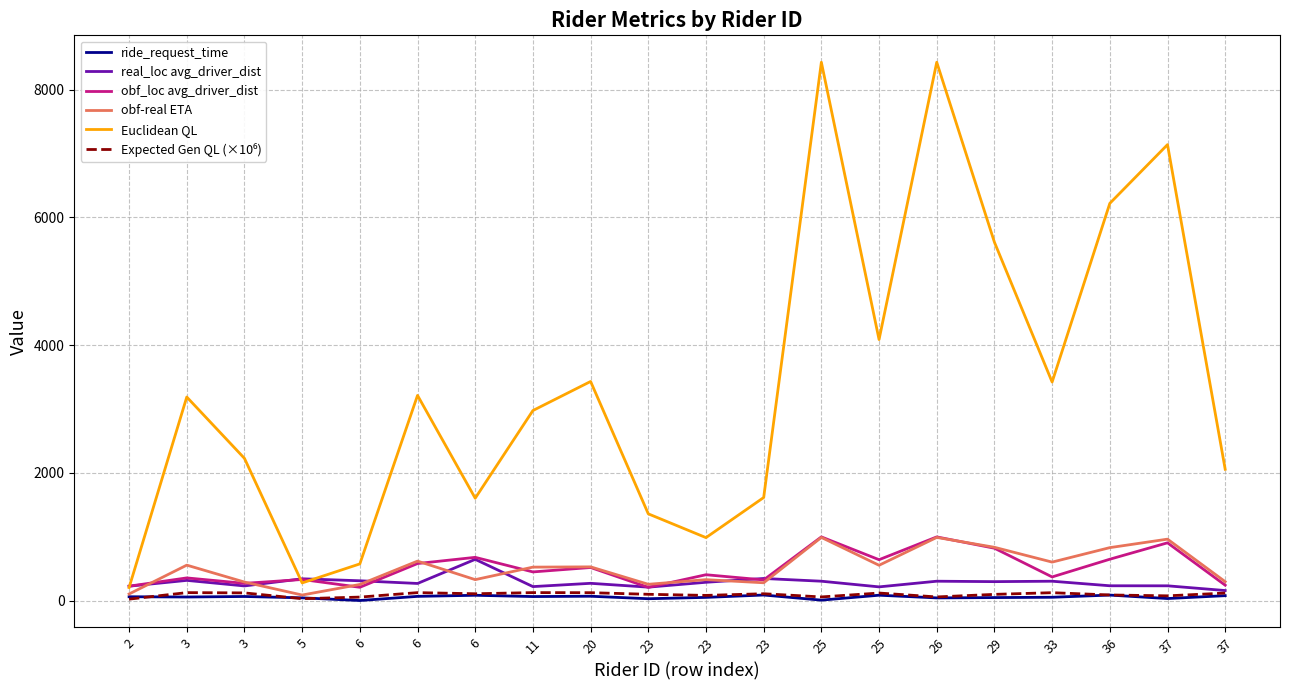

Reading left to right, extract all data points from this chart.

ride_request_time: 59.0	55.0	63.0	42.0	0.0	65.0	82.0	62.0	67.0	28.0	49.0	86.0	6.0	83.0	41.0	46.0	51.0	85.0	31.0	76.0
real_loc avg_driver_dist: 224.5	315.2	228.3	340.2	309.2	266.9	644.7	217.9	269.3	209.2	285.6	345.0	302.3	213.5	302.3	295.6	302.1	230.8	230.1	156.2
obf_loc avg_driver_dist: 224.4	354.0	268.6	329.4	207.2	579.1	676.0	447.7	516.9	205.8	403.6	322.2	995.9	639.0	995.9	818.9	369.1	646.5	903.5	239.9
obf-real ETA: 102.2	553.9	289.1	85.8	251.3	617.0	326.9	522.8	526.8	254.0	326.5	277.8	987.9	551.9	987.9	833.3	601.5	828.0	960.9	294.9
Euclidean QL: 202.7	3186.4	2225.6	275.4	573.3	3211.8	1602.0	2974.7	3429.7	1357.1	984.8	1612.5	8428.3	4086.0	8428.3	5610.1	3420.9	6218.7	7138.2	2054.9
Expected Gen QL (×10⁶): 21.4	123.5	119.2	28.4	53.5	123.4	105.8	123.8	122.5	97.3	80.0	106.1	56.0	117.0	56.0	96.2	122.5	86.9	73.2	116.5